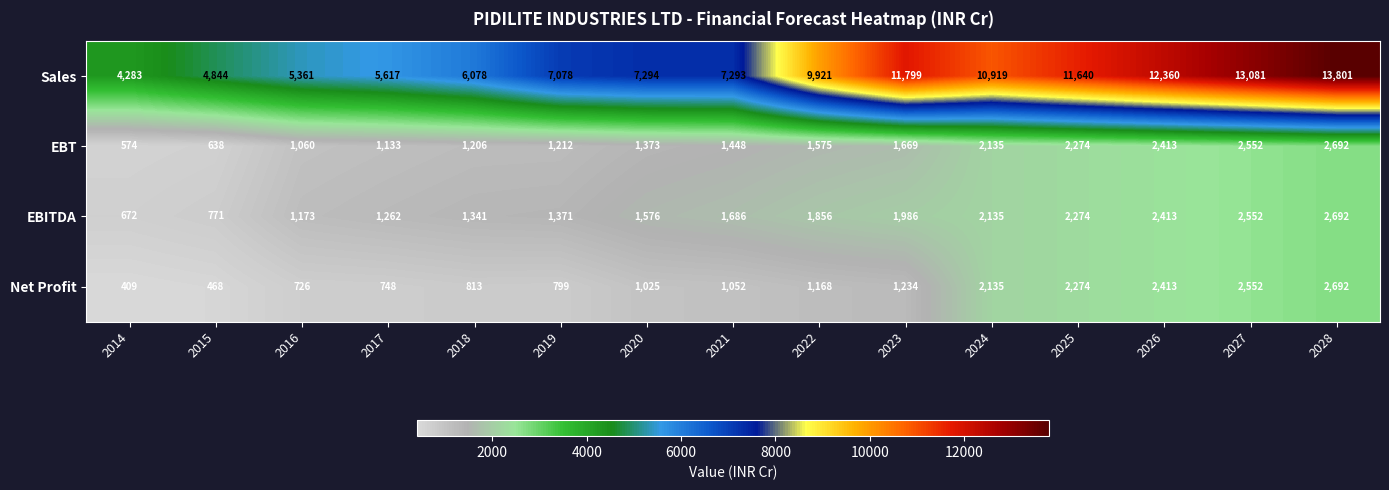

At which category does the chart reach its peak across all series?

2028